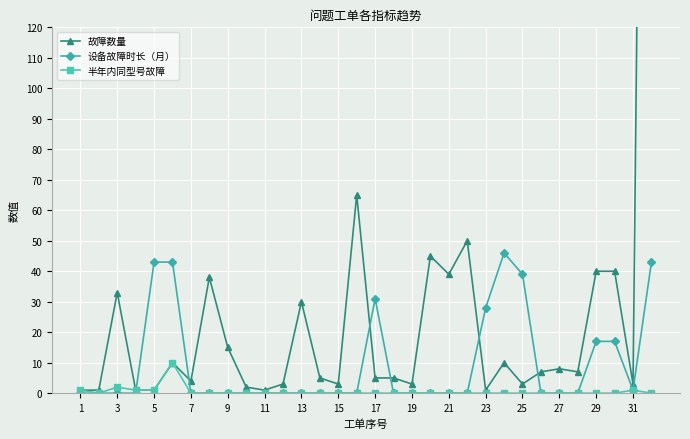

Which series has the largest total across all categories?

故障数量